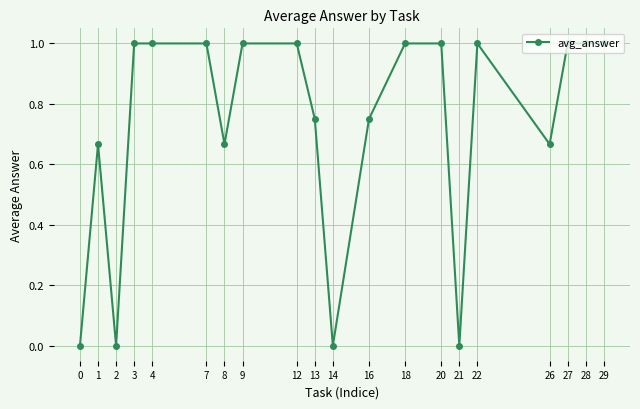

What is the value of the 6th point from the left?

1.0